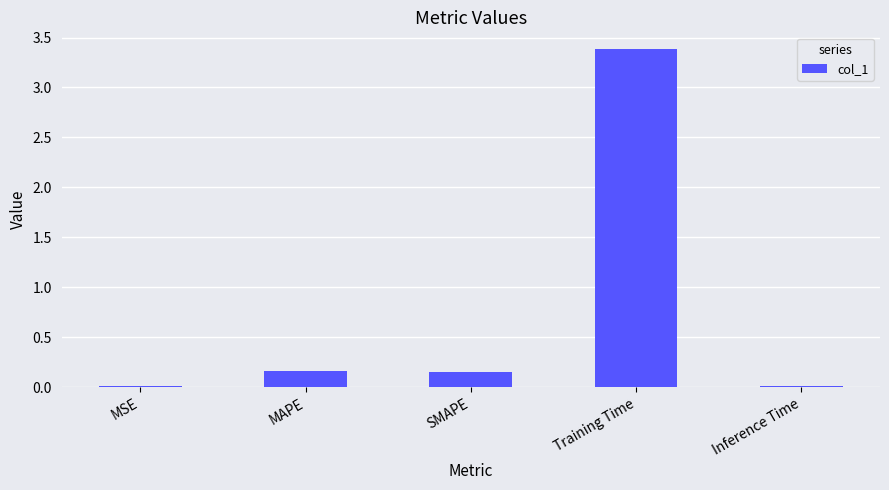

At which category does the chart reach its peak across all series?

Training Time